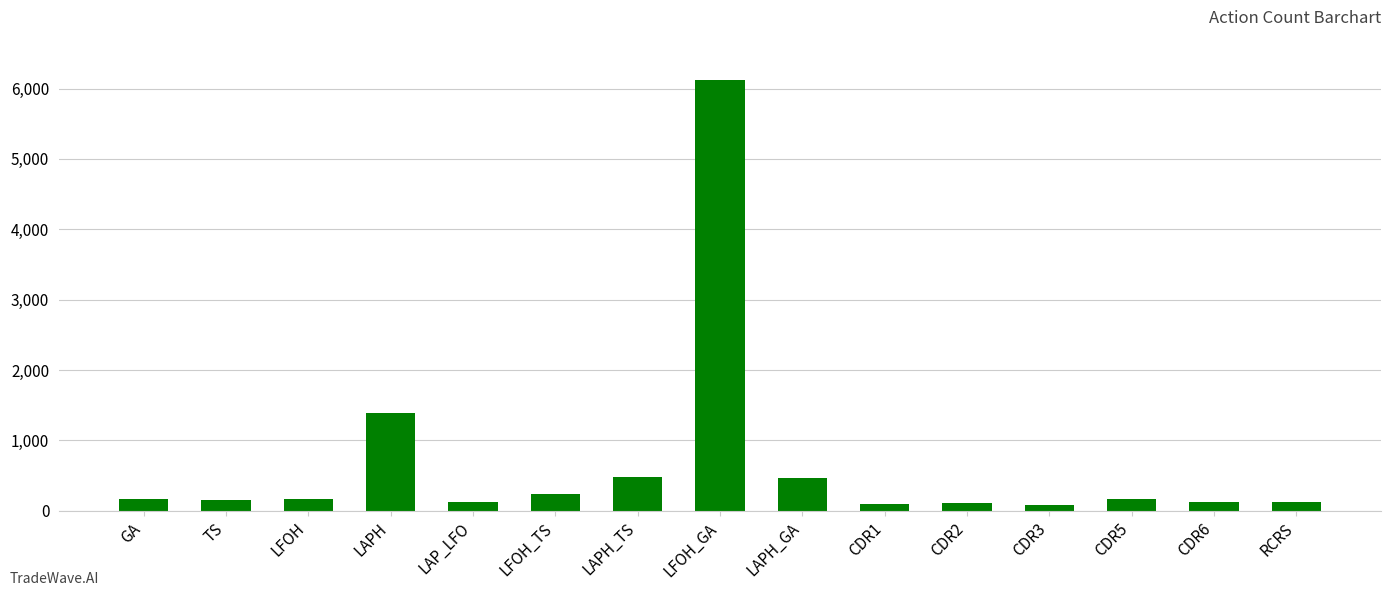

What is the ratio of the value at LAPH_TS to the value at LAPH?

0.3